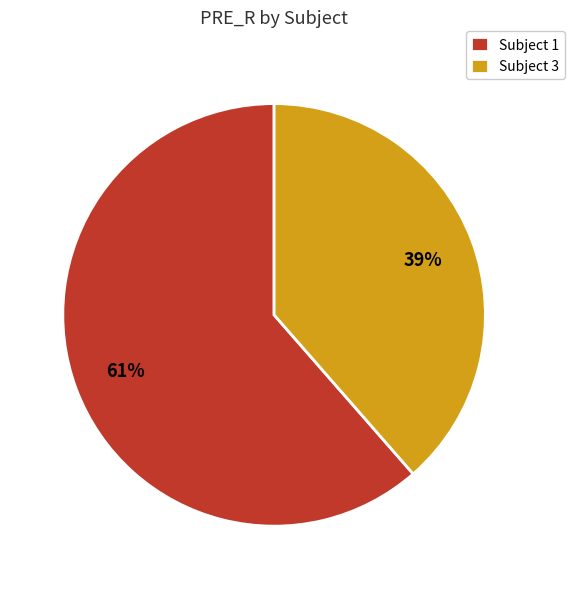

What is the majority slice?

Subject 1